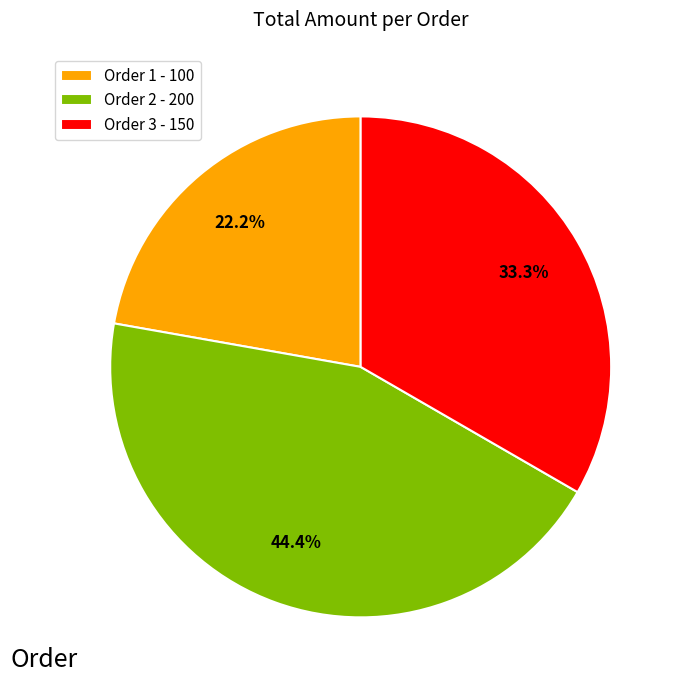

Is there a majority slice in this chart?

No